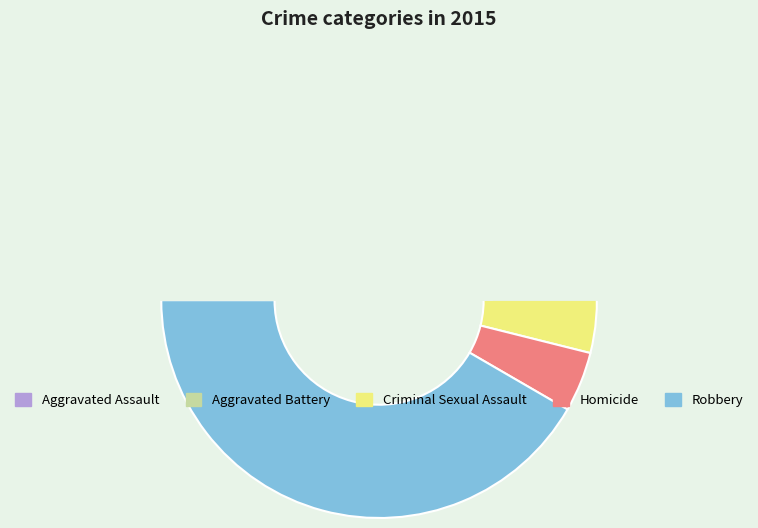

To the nearest percent, what is the average slice percentage?

20%